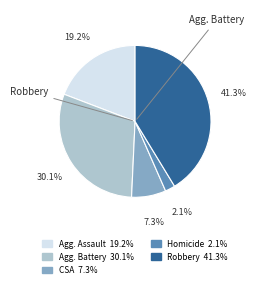

Does any single category account for the majority?

No